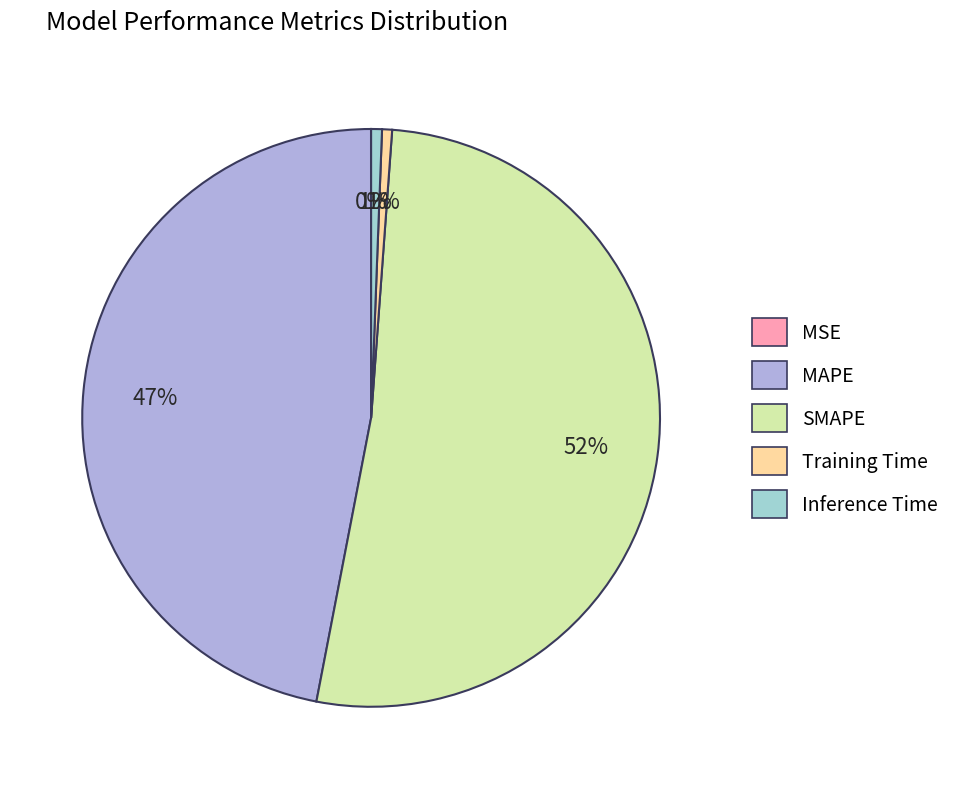

What is the majority slice?

SMAPE